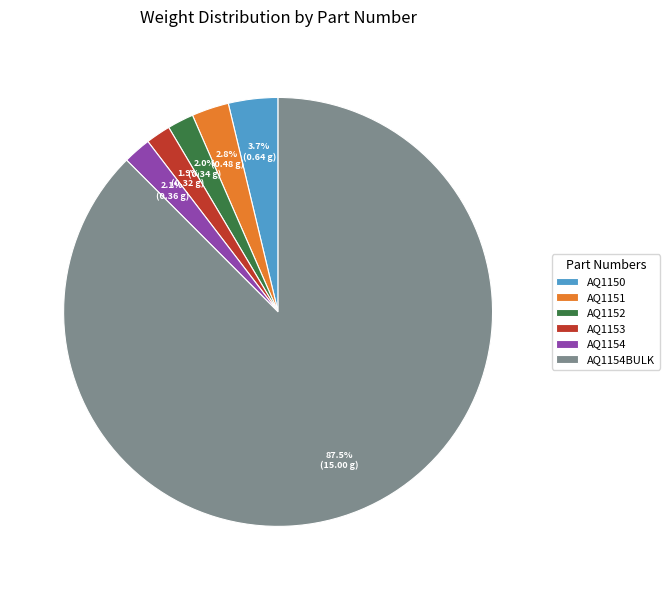

The AQ1150 slice represents 4% of the pie. True or false?

True